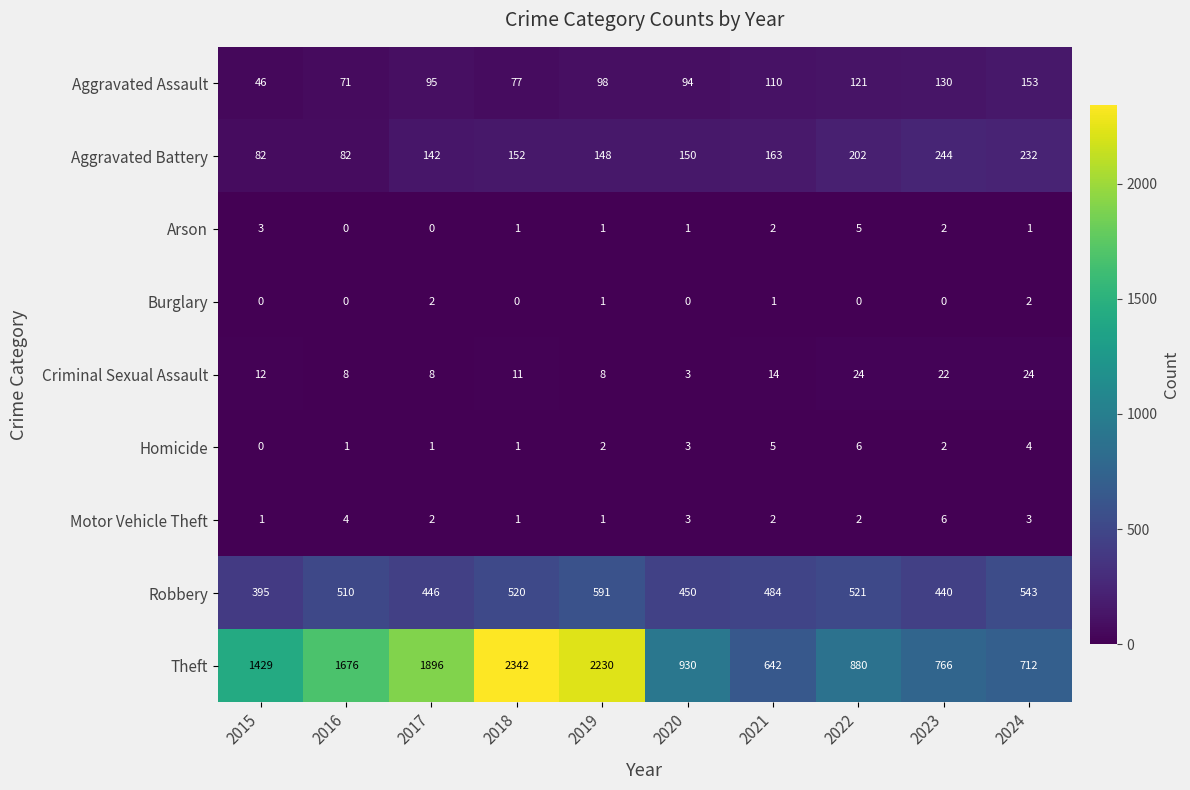

What is the difference between the second highest and minimum values in the Homicide series?

5